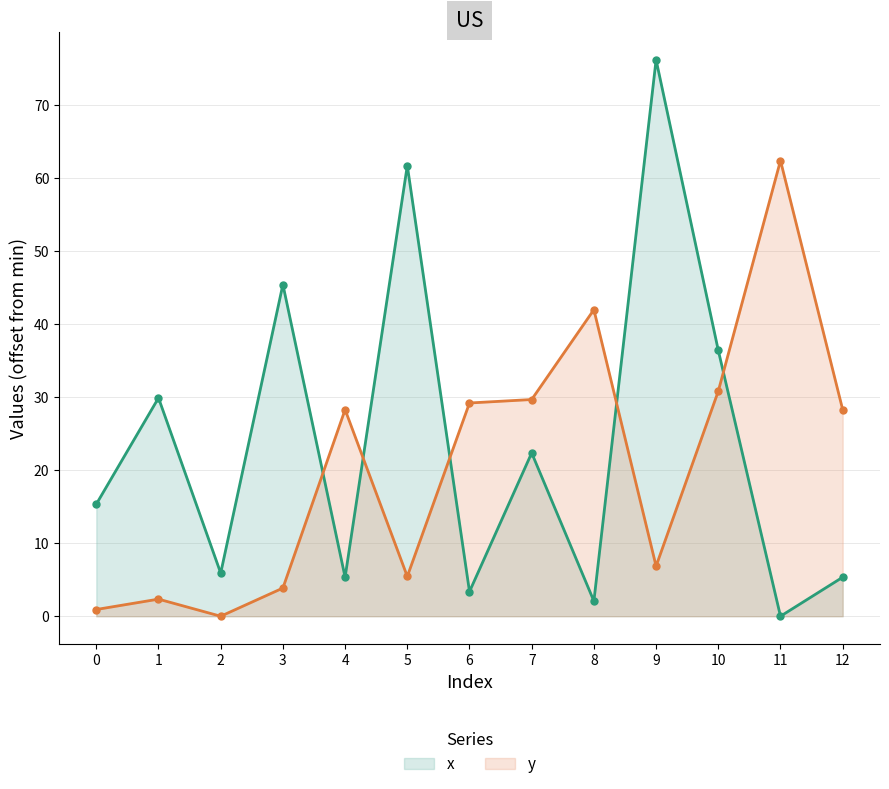

What is the approximate value of y at 7?

29.6